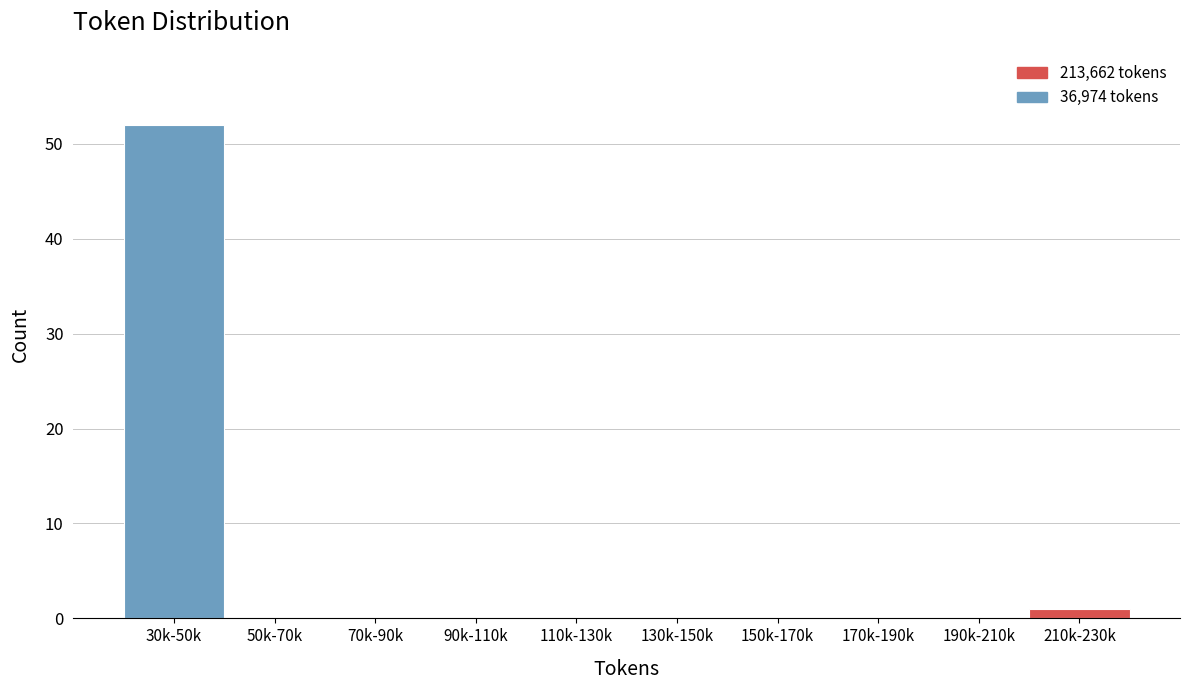

Reading left to right, what are all the values shown in this chart?

30k-50k=52	50k-70k=0	70k-90k=0	90k-110k=0	110k-130k=0	130k-150k=0	150k-170k=0	170k-190k=0	190k-210k=0	210k-230k=1